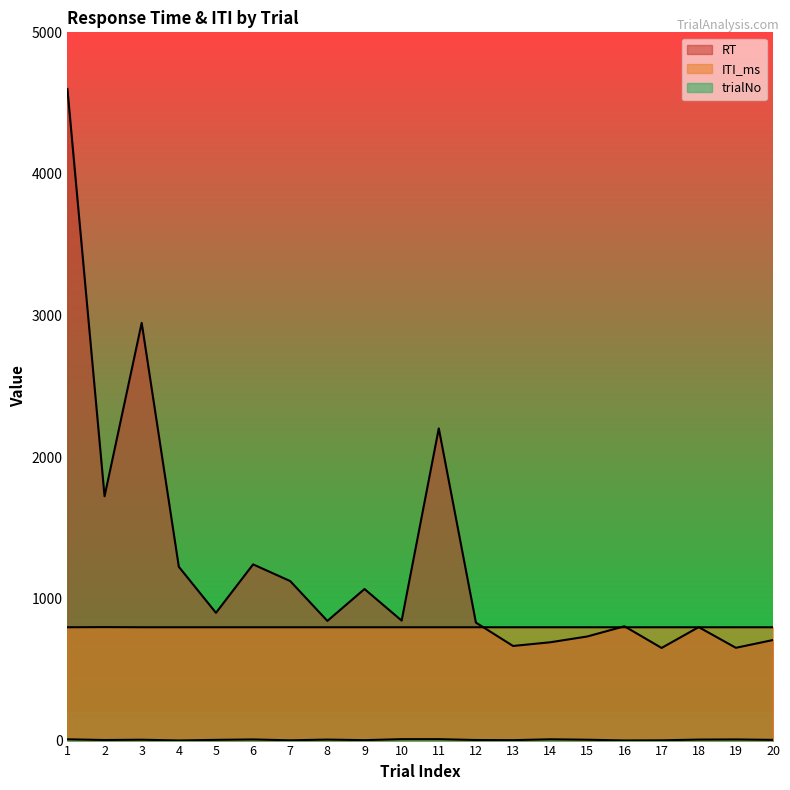

Which series has the largest total across all categories?

RT